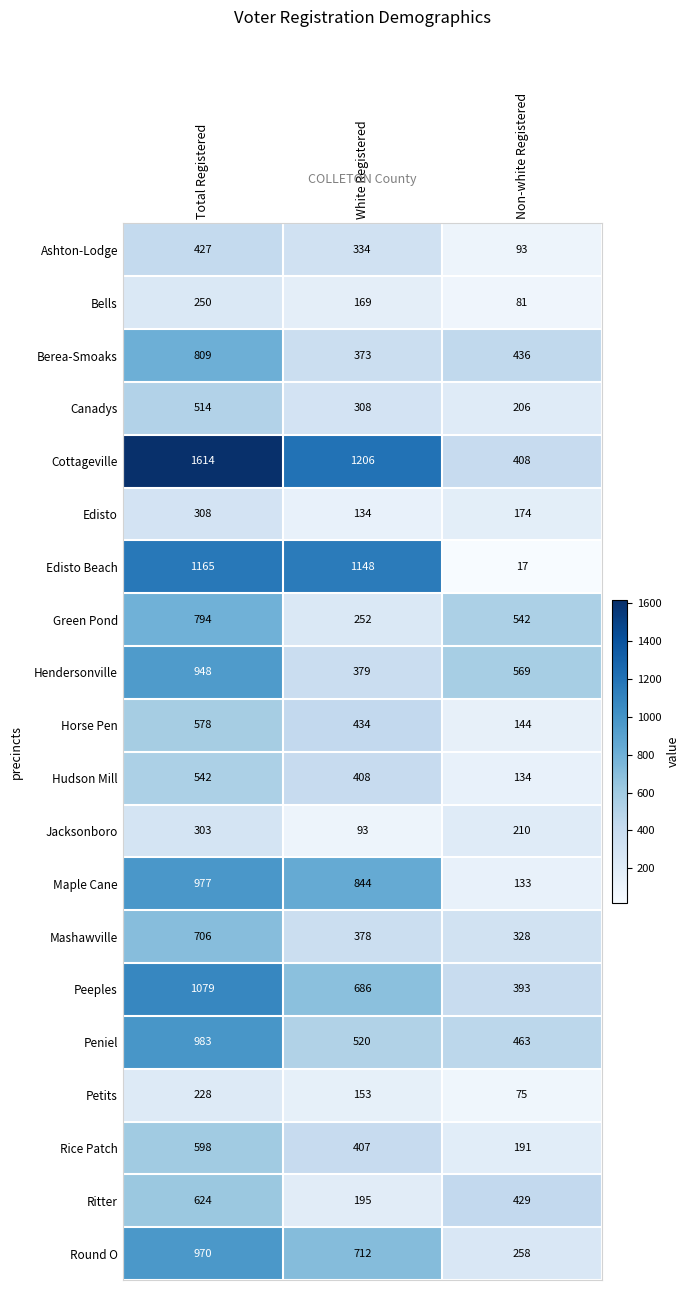

At which label is Petits closest to 151?

White Registered